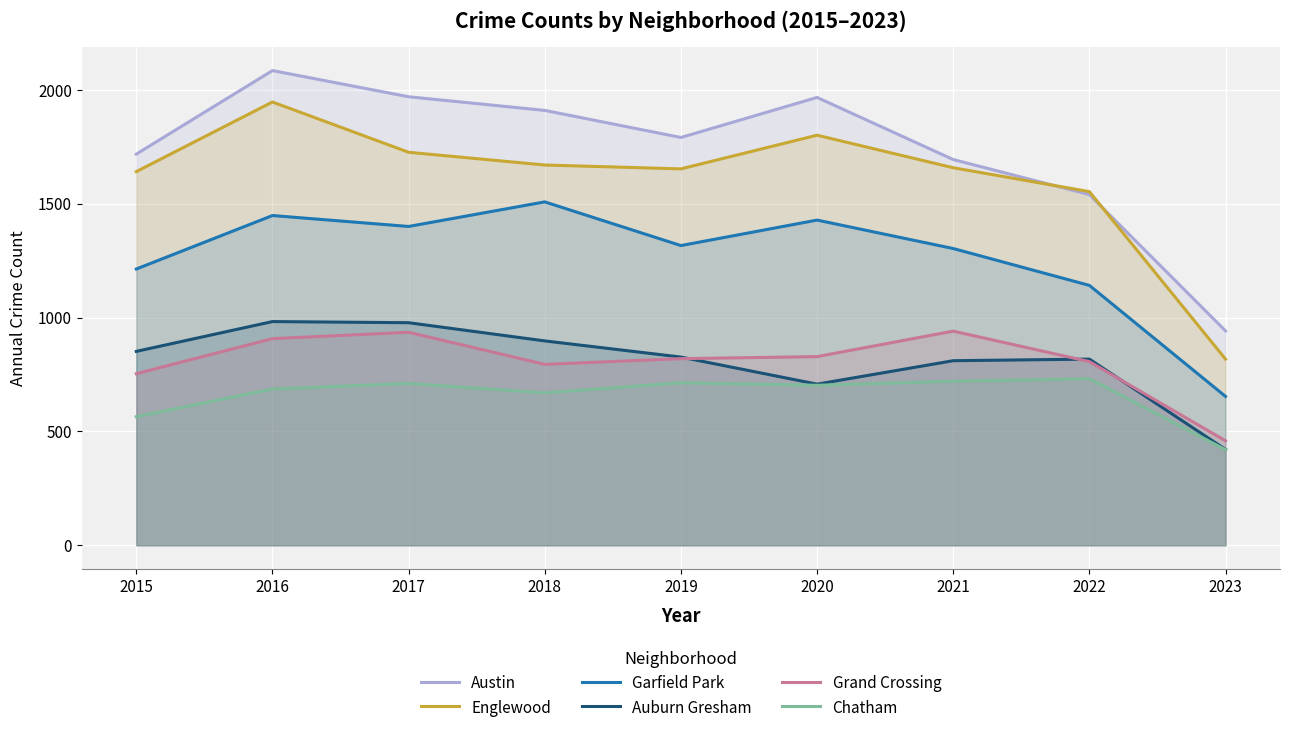

Which series changed the most between 2017 and 2021?

Austin